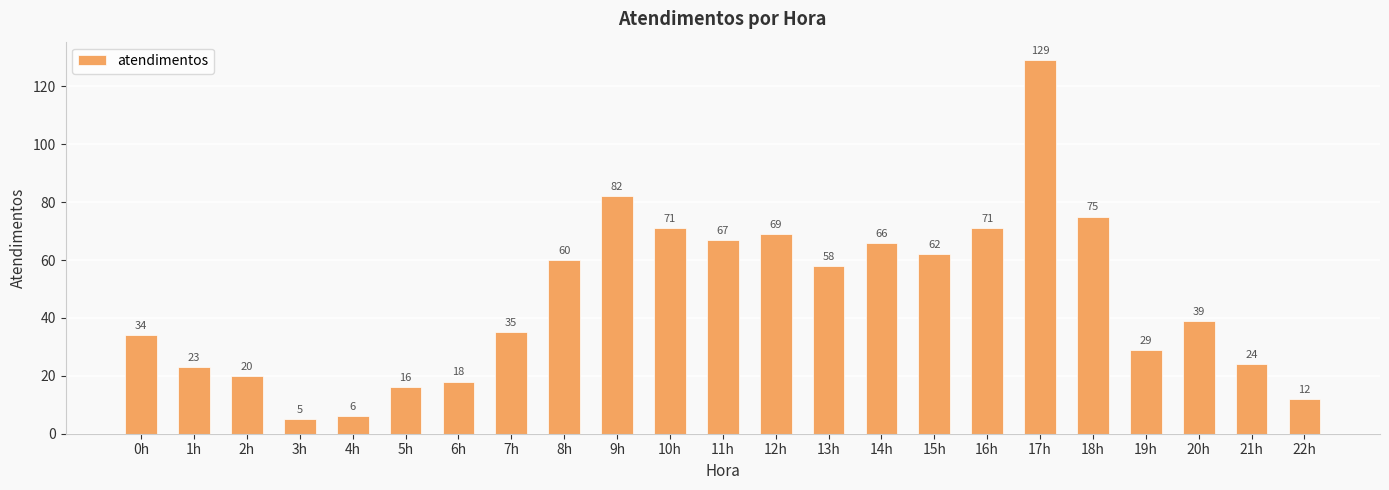

Reading right to left, extract all data points from this chart.

22h=12	21h=24	20h=39	19h=29	18h=75	17h=129	16h=71	15h=62	14h=66	13h=58	12h=69	11h=67	10h=71	9h=82	8h=60	7h=35	6h=18	5h=16	4h=6	3h=5	2h=20	1h=23	0h=34